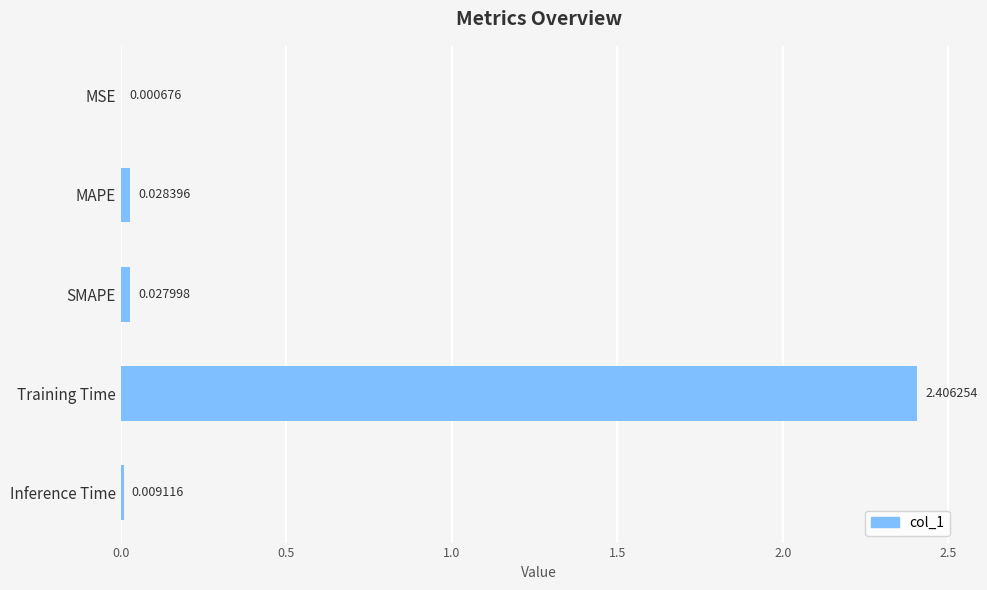

Between MSE and MAPE, which is larger?

MAPE